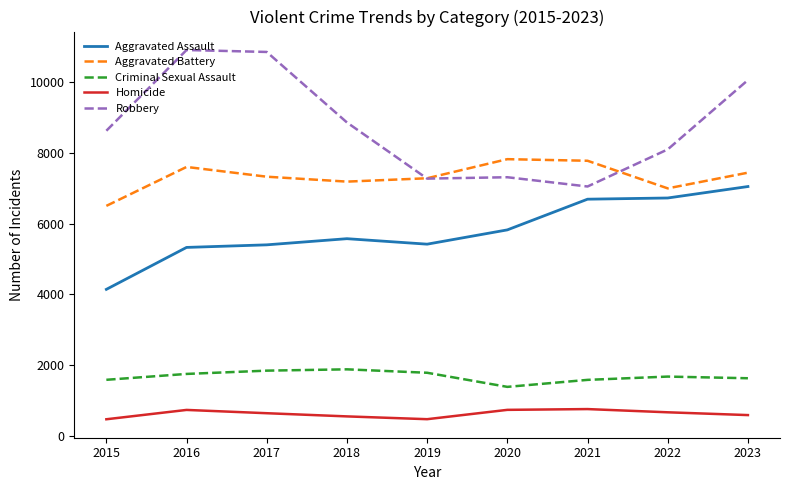

What is the total value across all series at 2016?

26310